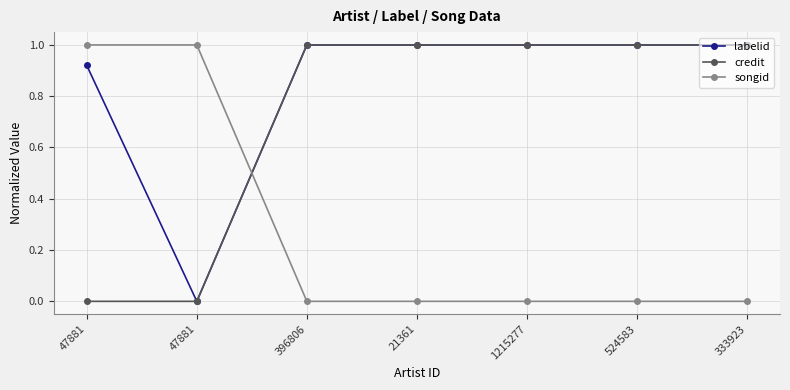

Is the value of songid at 333923 greater than the value of credit at 333923?

No